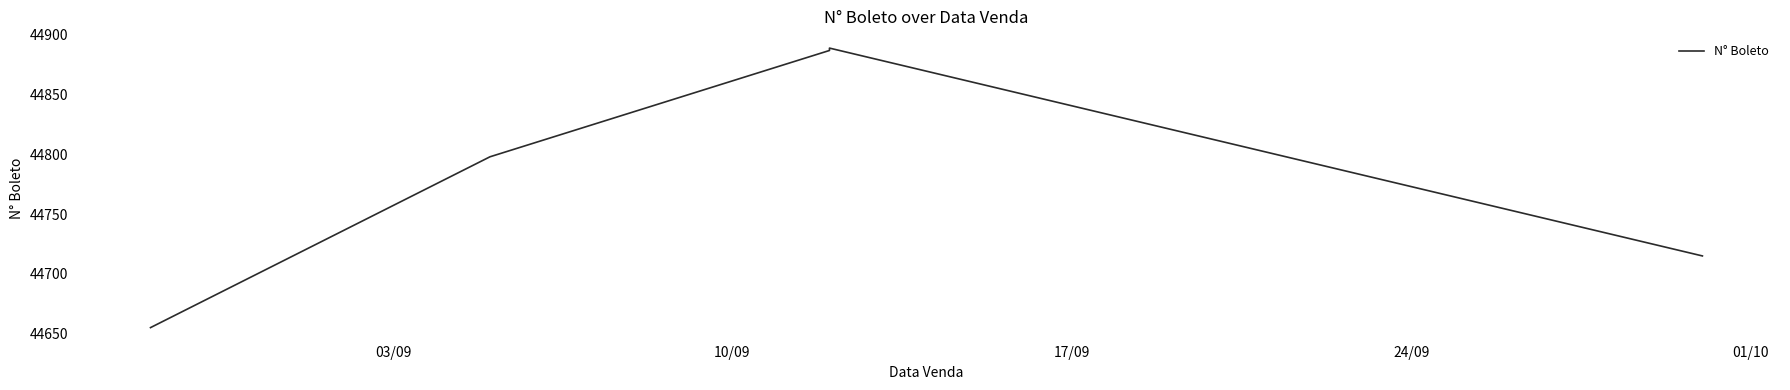

What is the label of the 4th point from the right?

10/09